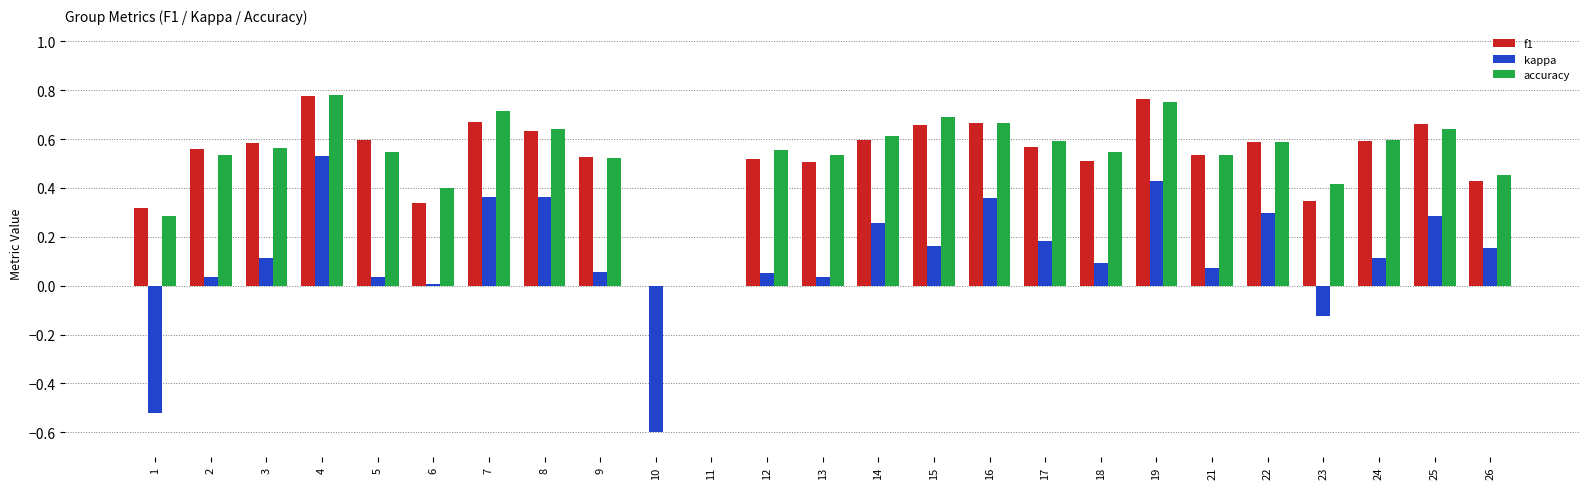

True or false: accuracy has a value of 0.5 at 21.

True